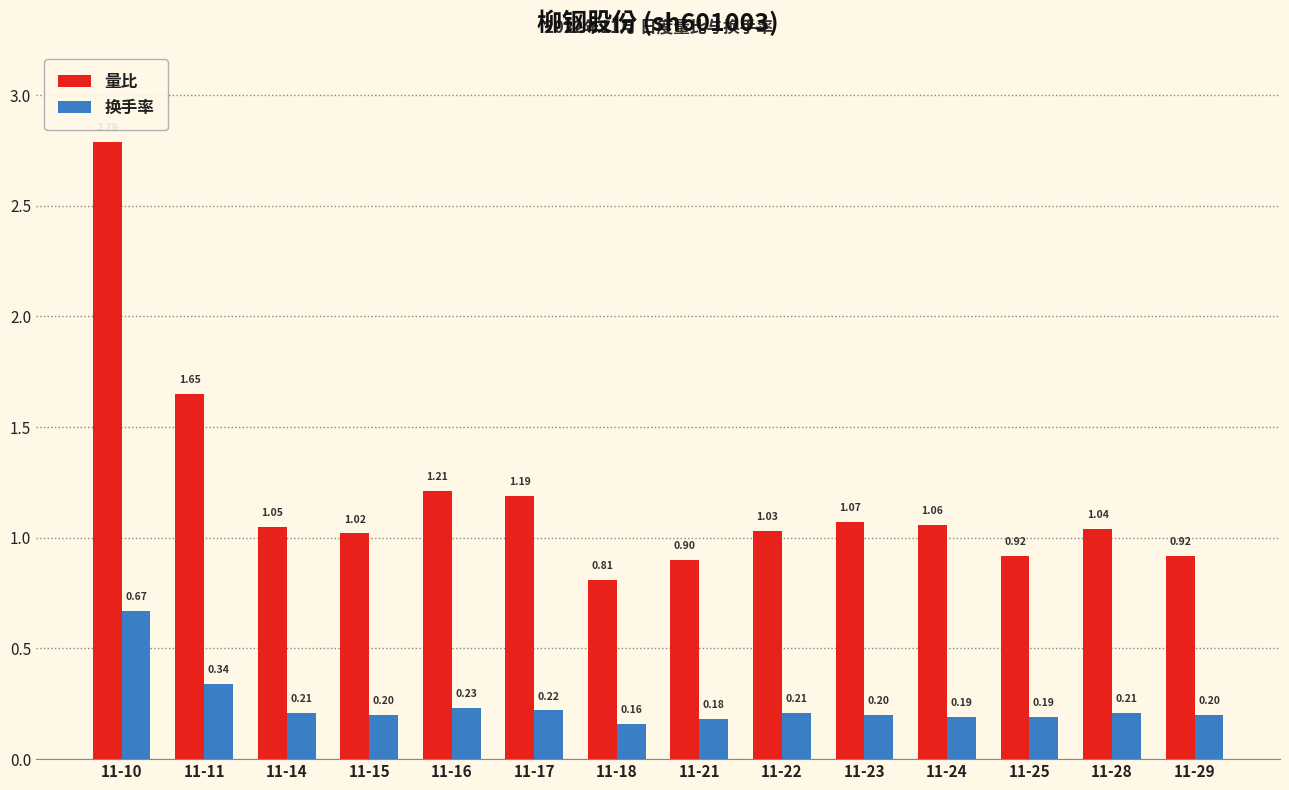

Which category has the highest value in the 量比 series?

11-10